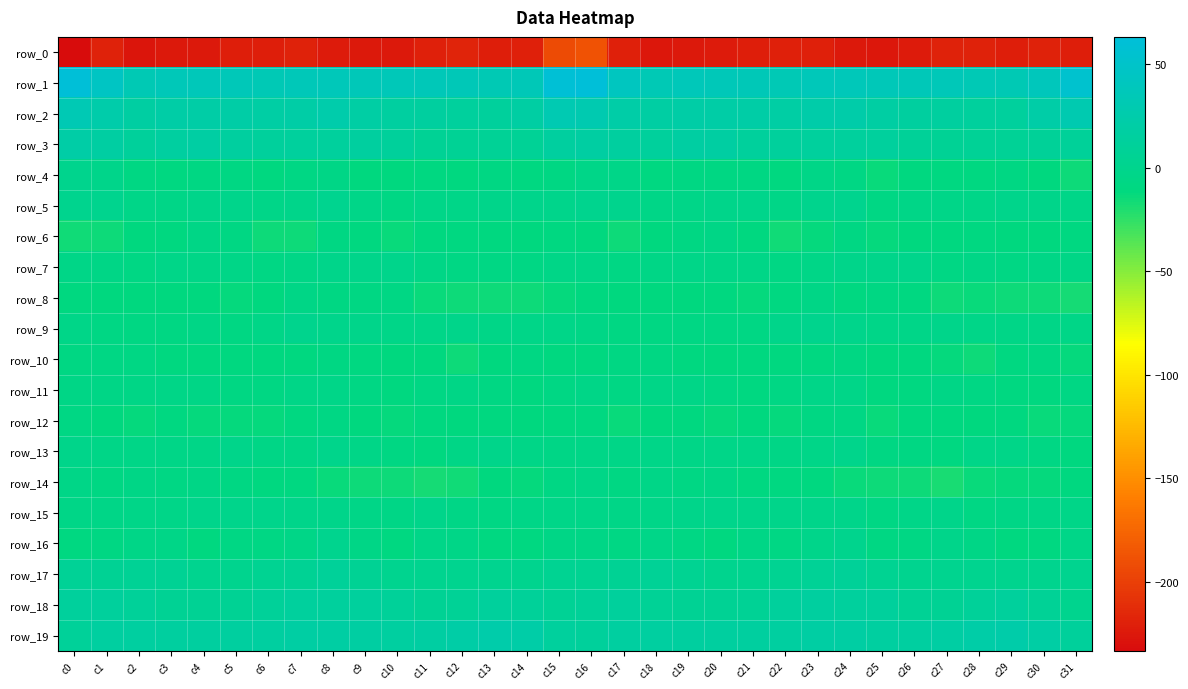

Is it true that row_4 equals -12.8 at c27?

False